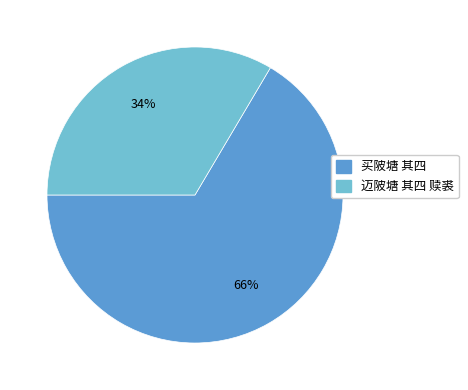

Is the sum of 迈陂塘 其四 赎裘 and 买陂塘 其四 greater than half?

Yes